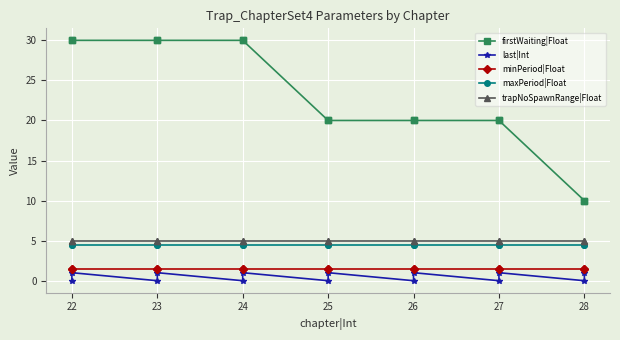

Which series has the largest total across all categories?

firstWaiting|Float